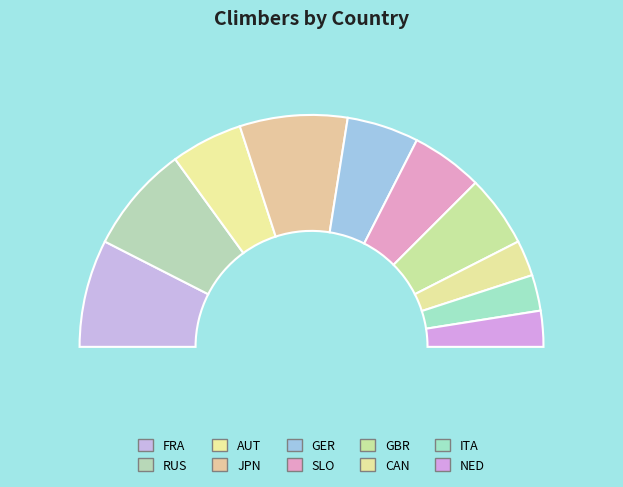

To the nearest percent, what portion does SLO represent?

10%